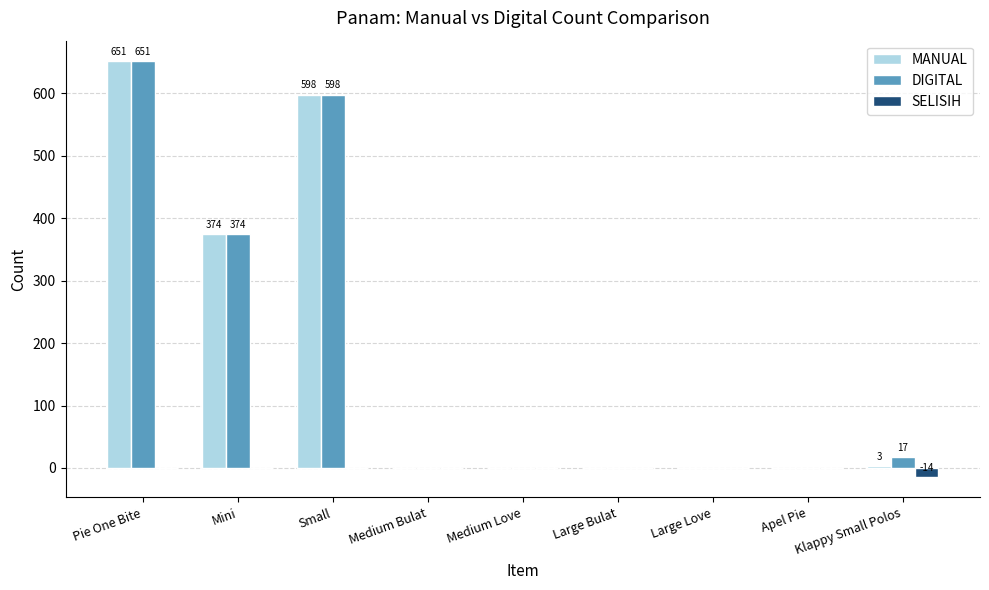

What is the total value across all series at Klappy Small Polos?

6